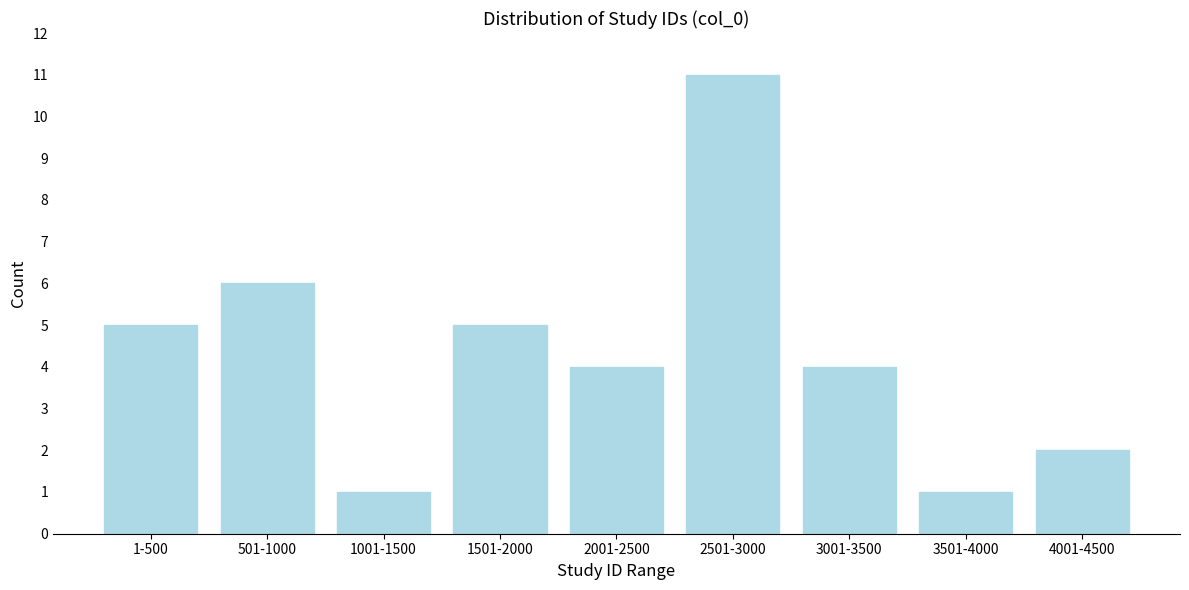

Reading left to right, extract all data points from this chart.

1-500=5	501-1000=6	1001-1500=1	1501-2000=5	2001-2500=4	2501-3000=11	3001-3500=4	3501-4000=1	4001-4500=2